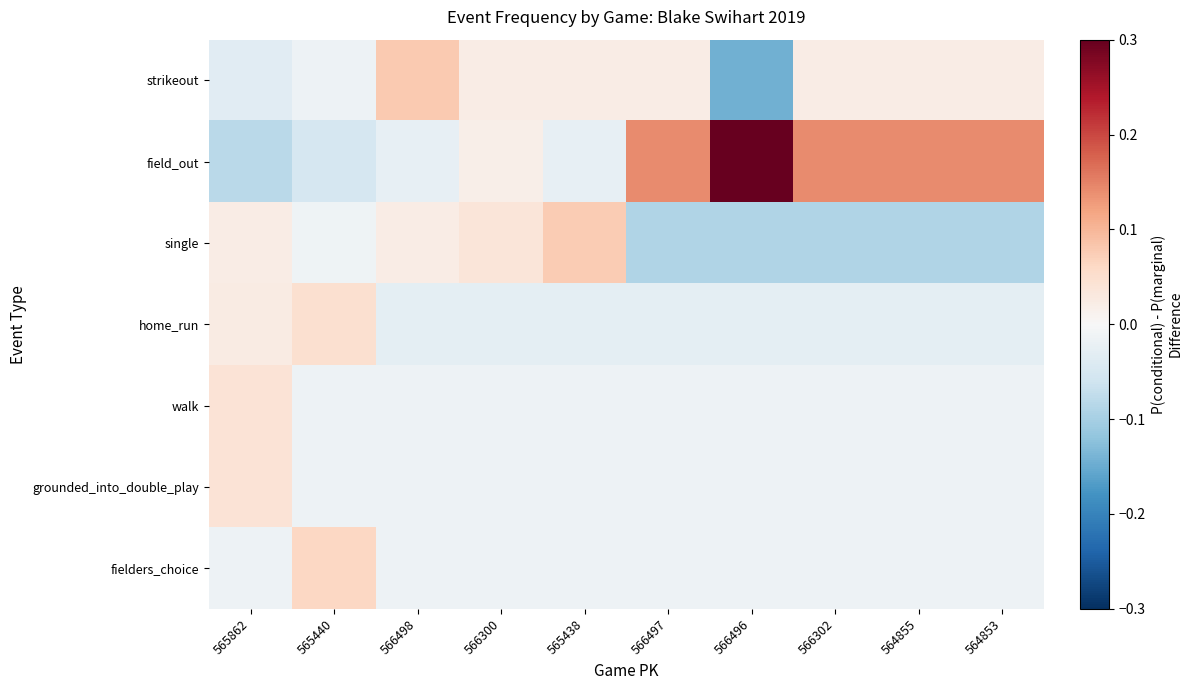

Which has a higher value, 566498 or 566302?

566498